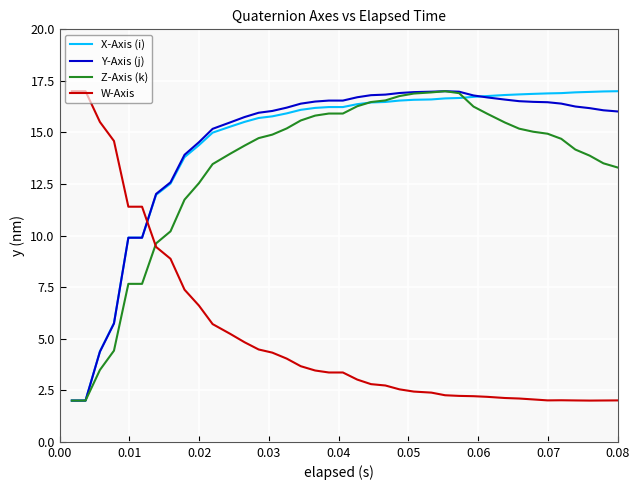

What is the smallest value displayed?

2.0